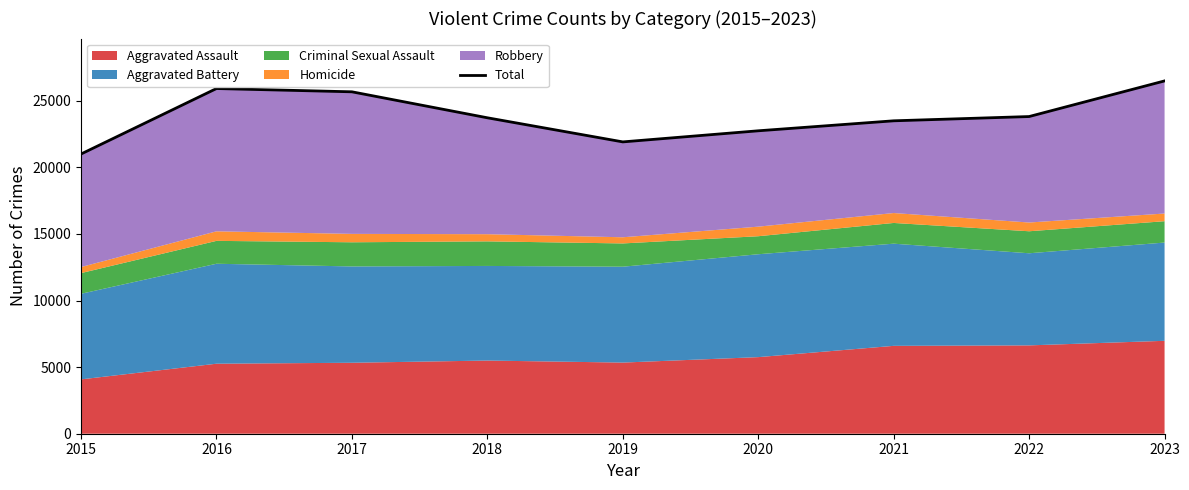

List the labels in order of value, largest first.

2023, 2016, 2017, 2022, 2018, 2021, 2020, 2019, 2015